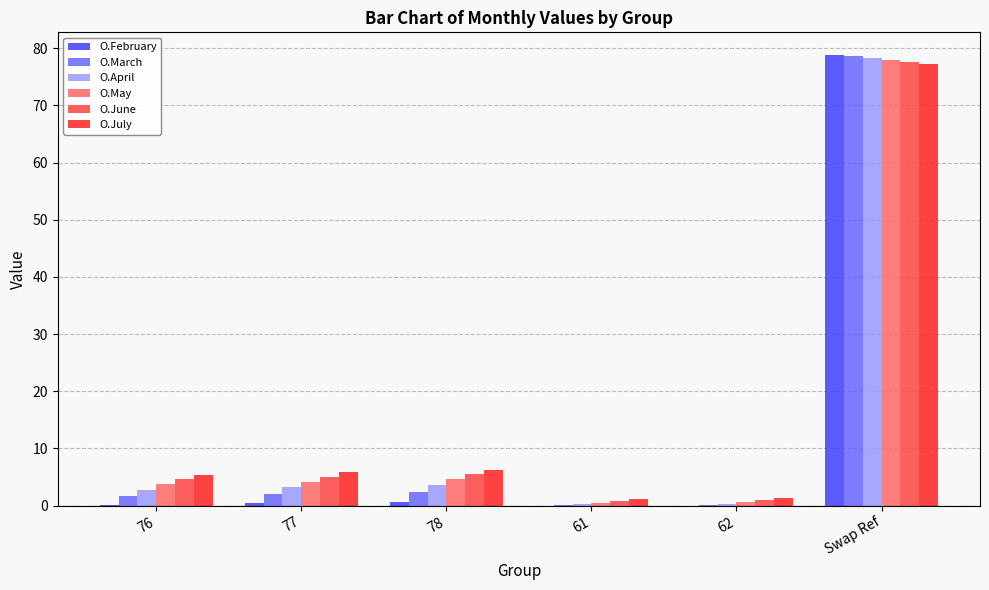

The value of O.April at 76 is 2.8. True or false?

True